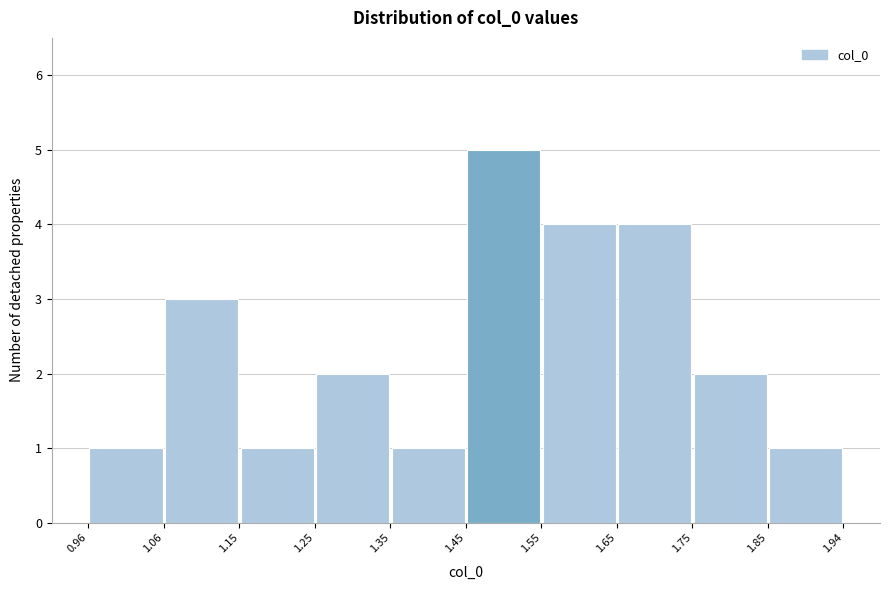

Reading left to right, transcribe this chart: for each bar, give the range it covers on the x-axis and its height. The values are not printed on the chart, so give them approximately, as read against the axis.

0.96 to 1.06: 1
1.06 to 1.15: 3
1.15 to 1.25: 1
1.25 to 1.35: 2
1.35 to 1.45: 1
1.45 to 1.55: 5
1.55 to 1.65: 4
1.65 to 1.75: 4
1.75 to 1.85: 2
1.85 to 1.94: 1